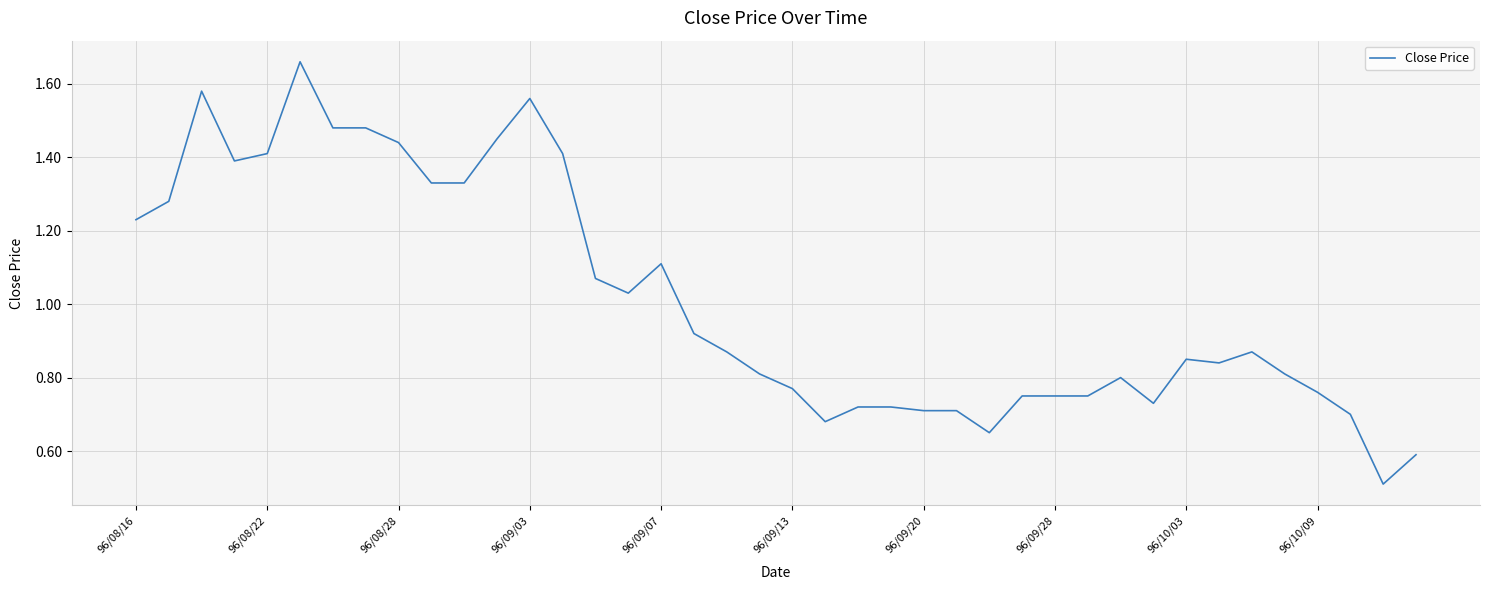

What is the smallest value displayed?

0.5